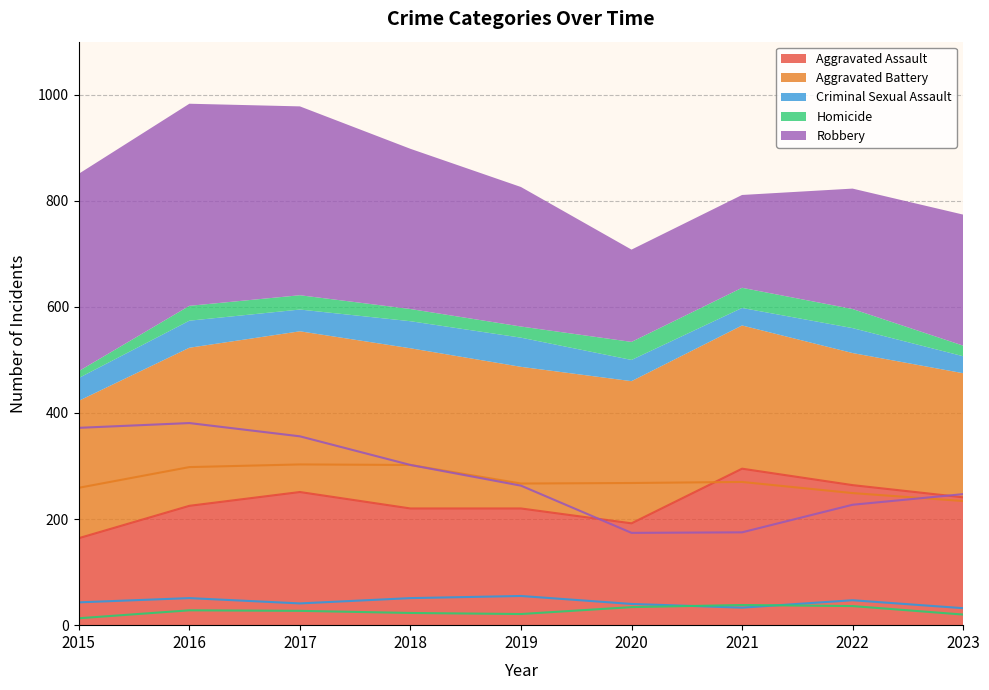

Which series has the widest spread of values?

Robbery